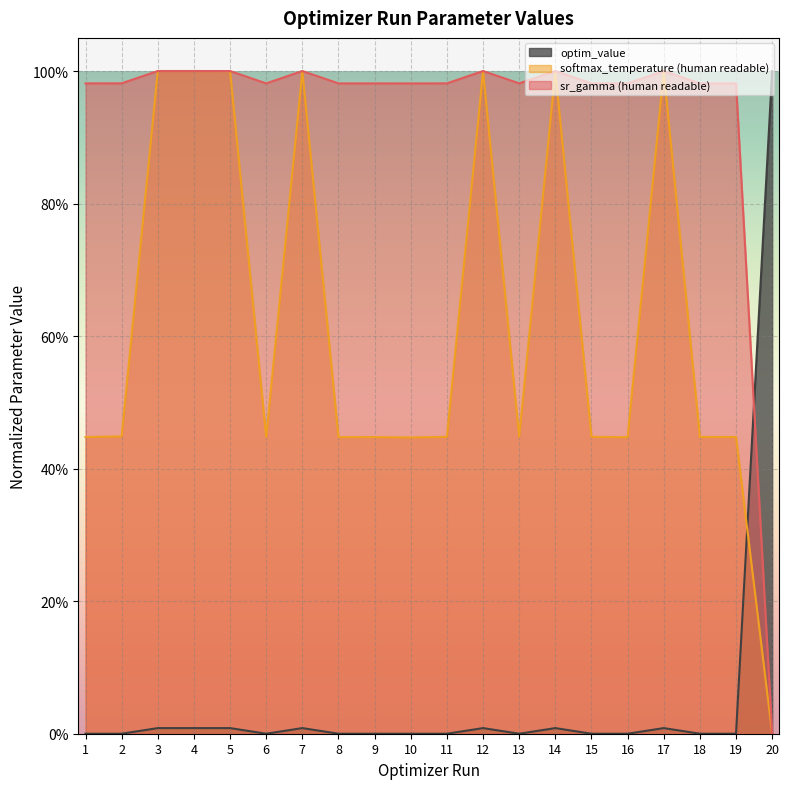

What is the spread (max minus min) of values at 5?

1.0